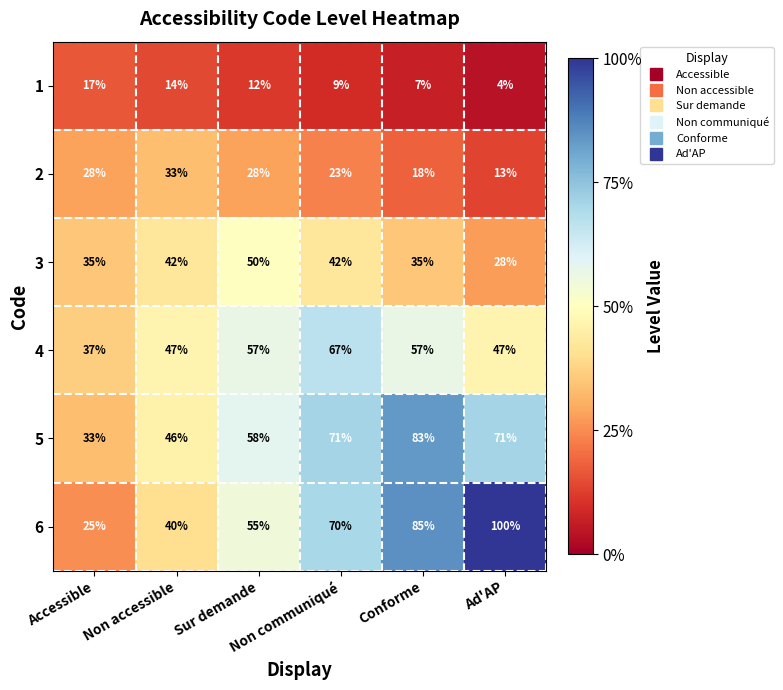

How many distinct data groups are displayed?

6